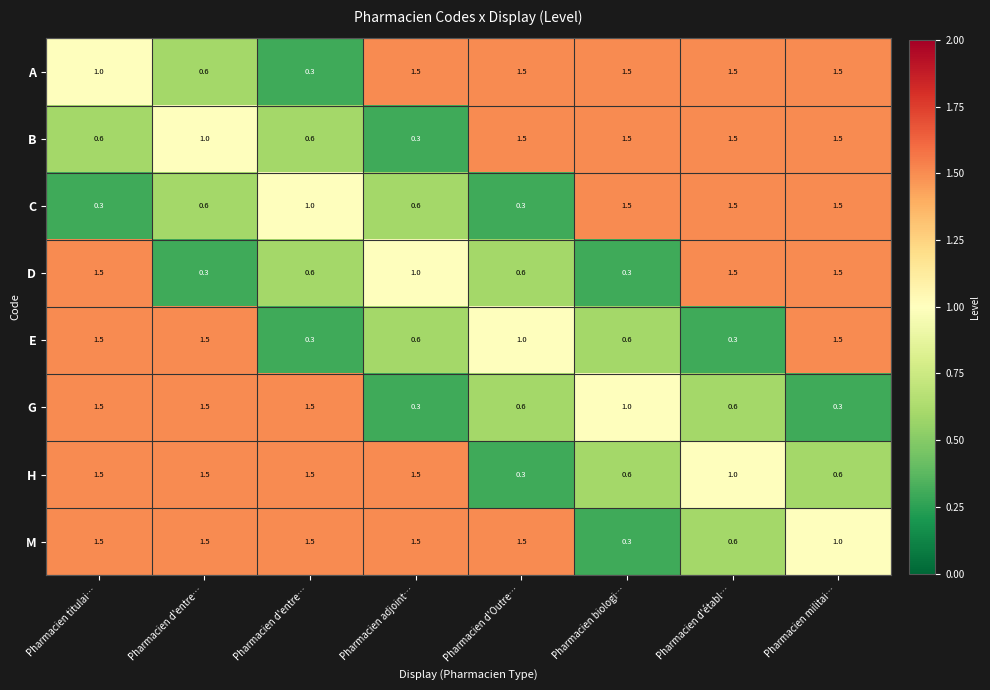

Which series has the largest total across all categories?

A